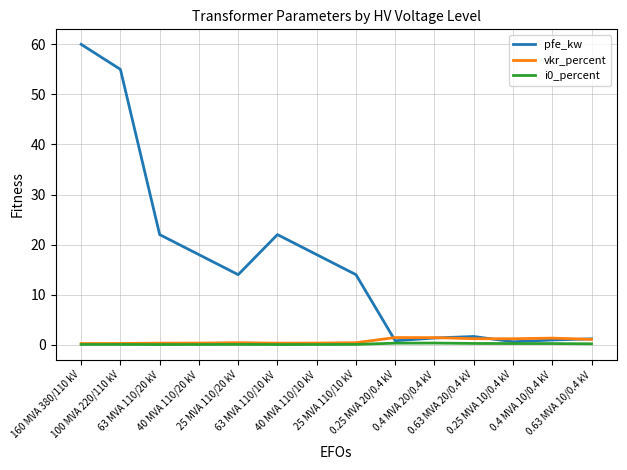

Which series has the largest total across all categories?

pfe_kw